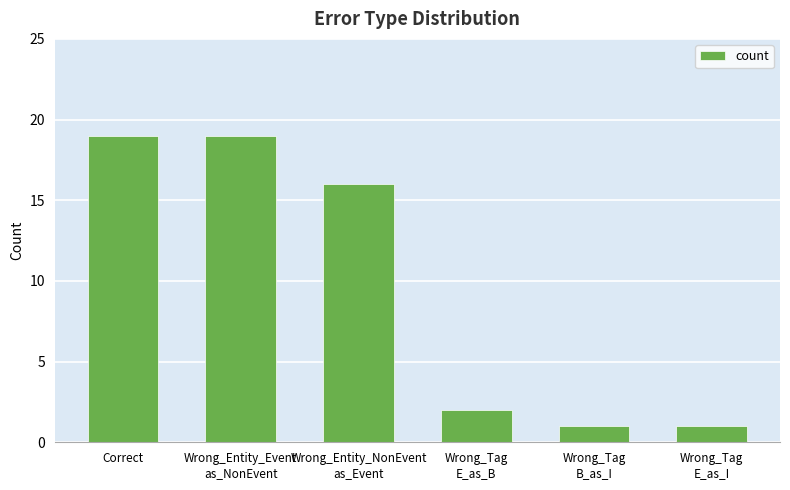

How many values are below 16?

3